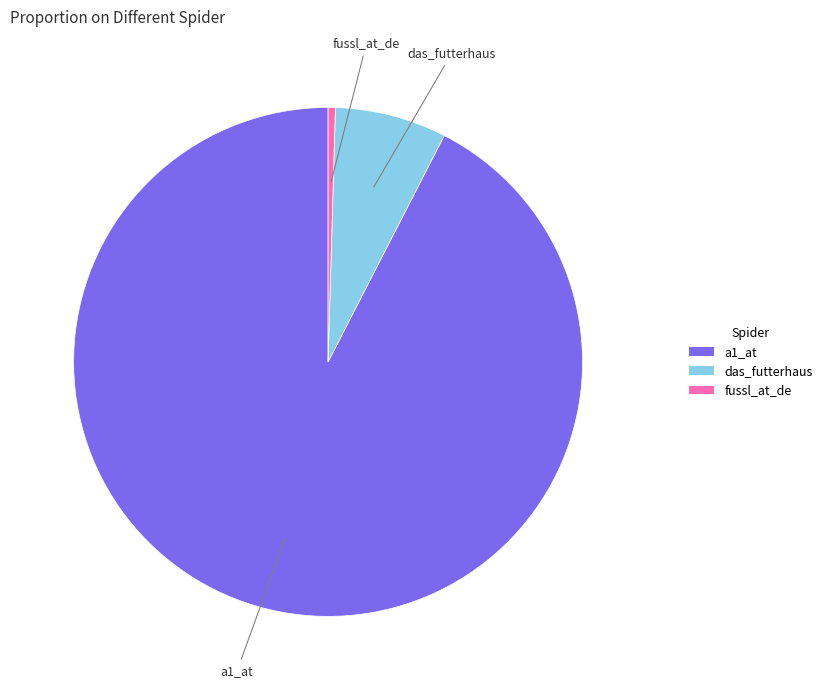

Is a1_at the majority of the pie?

Yes